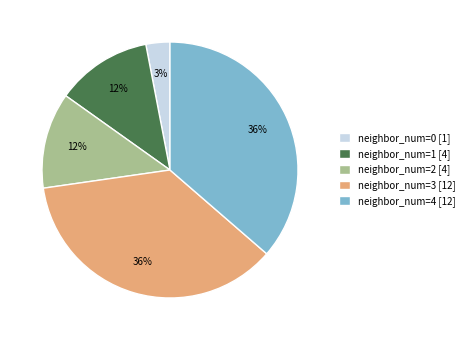

To the nearest percent, what portion does neighbor_num=4 [12] represent?

36%